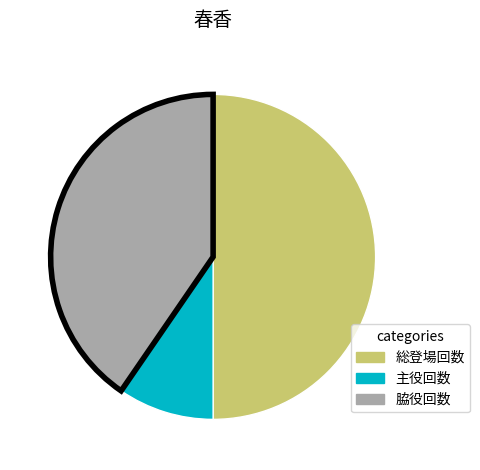

What is the ratio of the value at 総登場回数 to the value at 脇役回数?

1.2